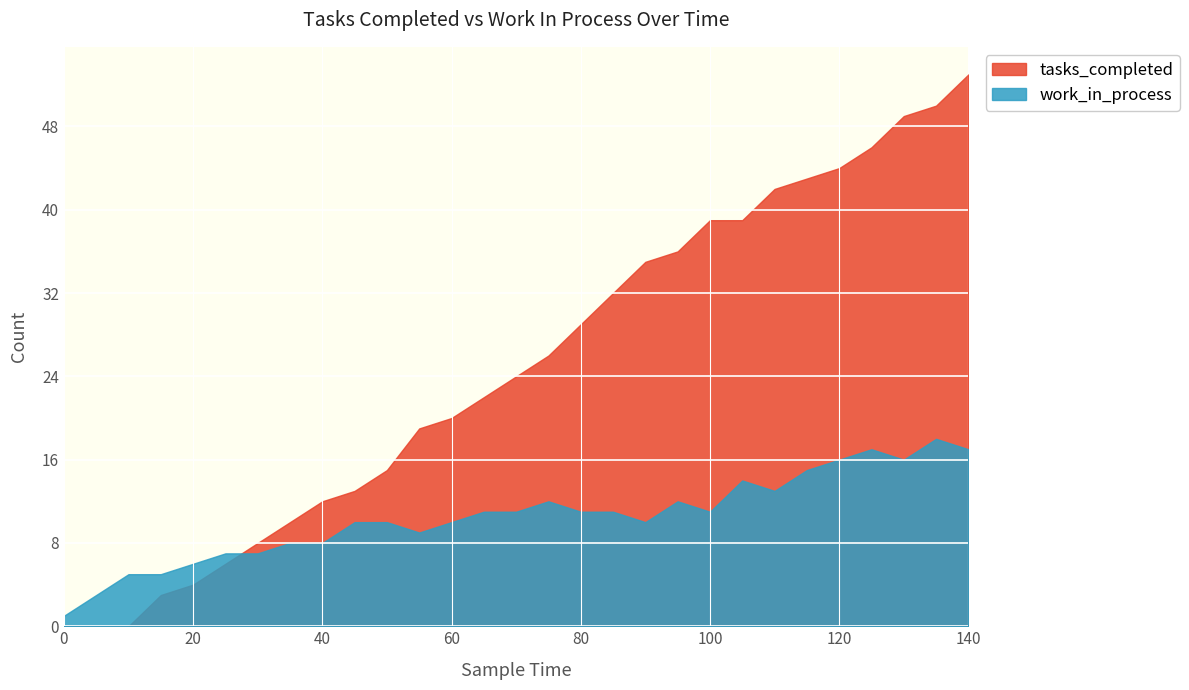

The tasks_completed series shows 38 at 75. True or false?

False